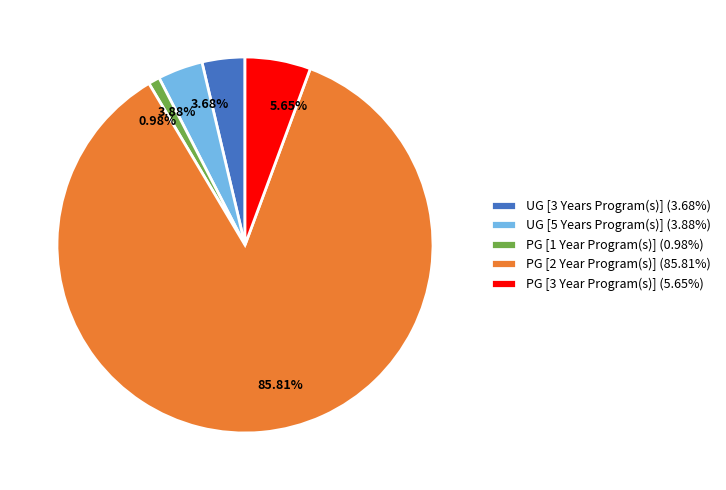

Approximately how many times larger is the value at 3.68% compared to 5.65%?

0.7